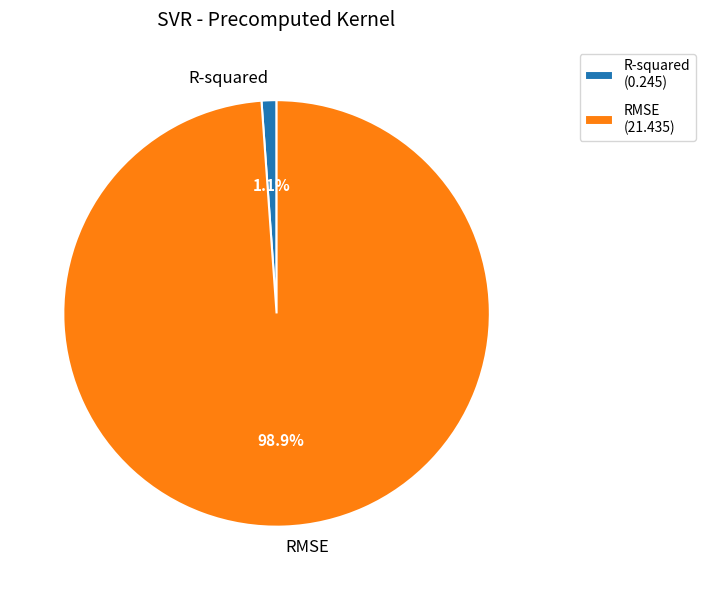

To the nearest percent, what percentage of the pie is RMSE?

99%